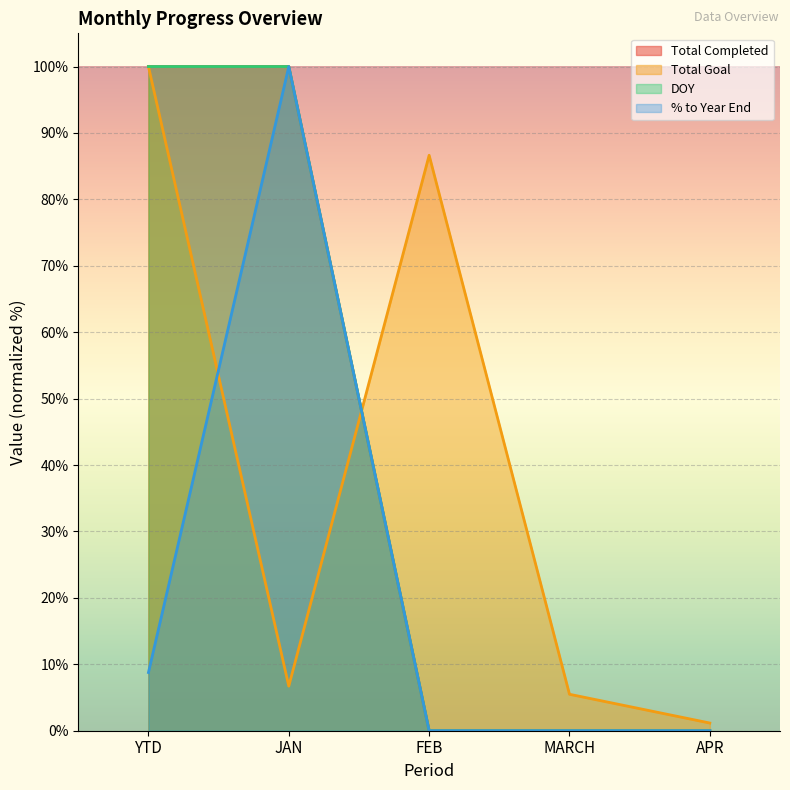

Which label corresponds to the smallest value in the chart?

FEB